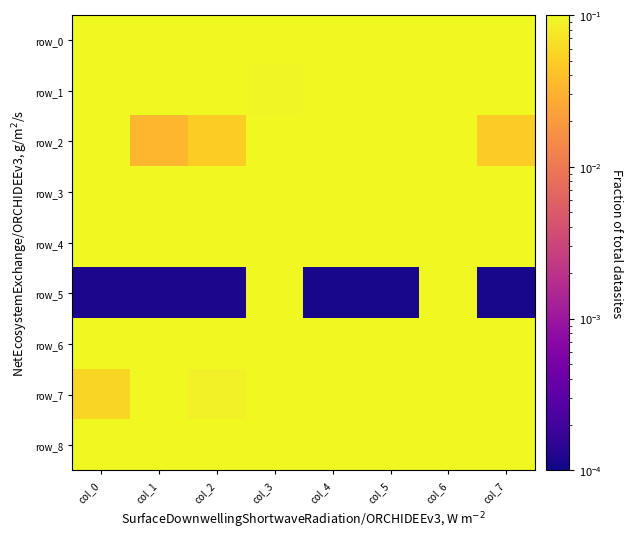

Where is row_1 nearest to the value 0?

col_3